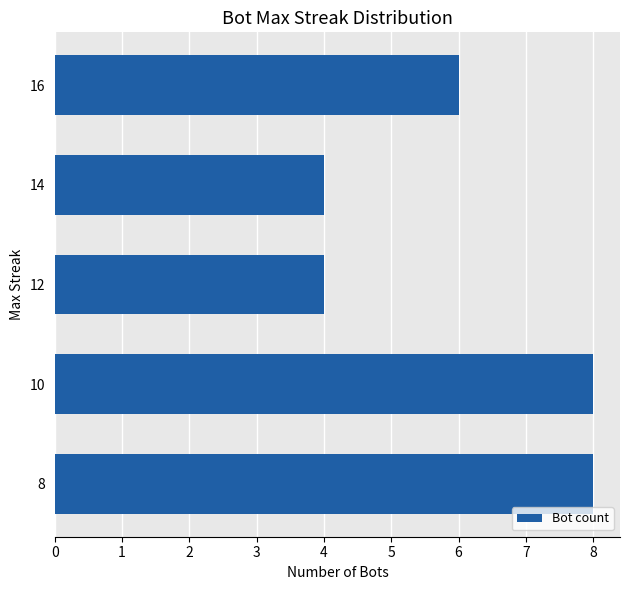

Reading bottom to top, extract all data points from this chart.

8	8	4	4	6